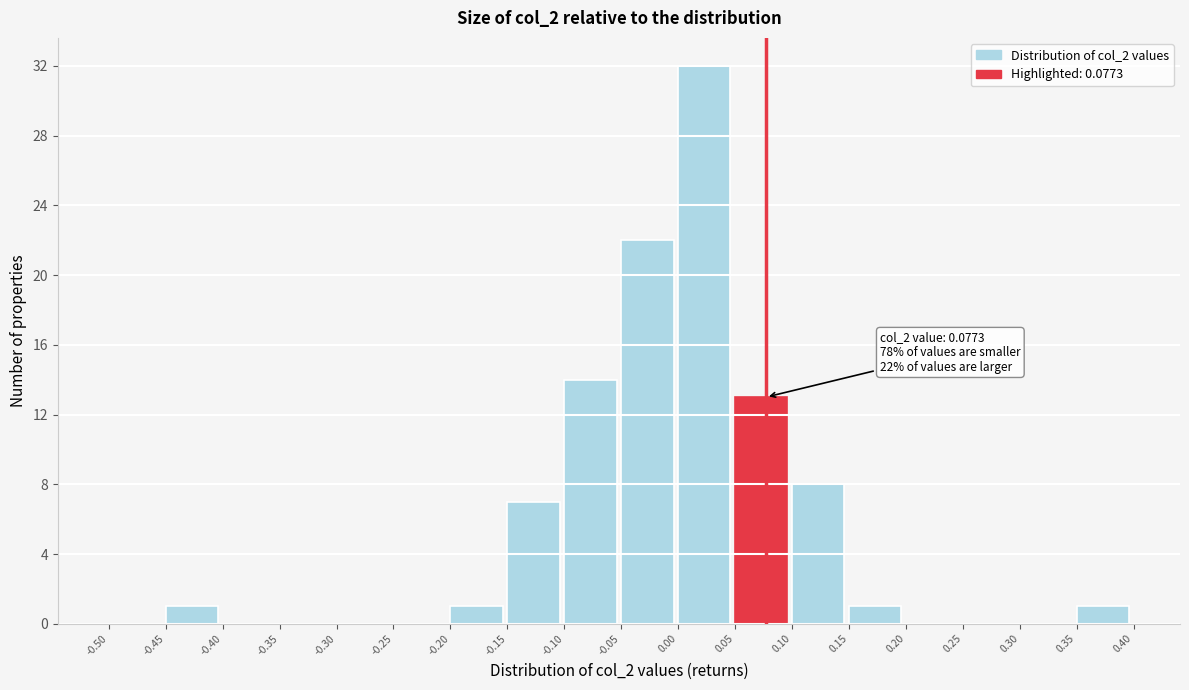

Which range on the x-axis has the tallest bar?

0.00 to 0.05